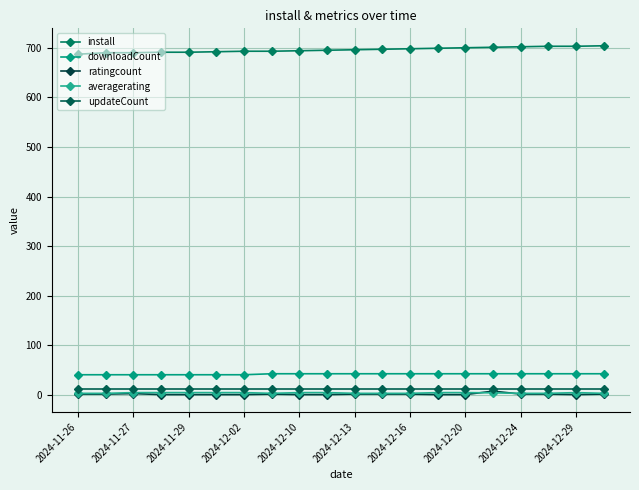

Reading right to left, extract all data points from this chart.

install: 704.0	703.0	703.0	702.0	701.0	700.0	699.0	698.0	697.0	696.0	695.0	694.0	693.0	693.0	692.0	691.0	691.0	690.0	690.0	687.0
downloadCount: 43.0	43.0	43.0	43.0	43.0	43.0	43.0	43.0	43.0	43.0	43.0	43.0	43.0	41.0	41.0	41.0	41.0	41.0	41.0	41.0
ratingcount: 2.0	1.0	2.0	2.0	8.0	1.0	1.0	2.0	2.0	2.0	1.0	1.0	2.0	1.0	1.0	1.0	1.0	3.0	2.0	2.0
averagerating: 3.5	5.0	3.5	3.5	4.5	5.0	5.0	3.5	3.5	3.5	5.0	5.0	3.5	5.0	5.0	5.0	5.0	5.0	3.5	3.5
updateCount: 13.0	13.0	13.0	13.0	13.0	13.0	13.0	13.0	13.0	13.0	13.0	13.0	13.0	13.0	13.0	13.0	13.0	13.0	13.0	13.0